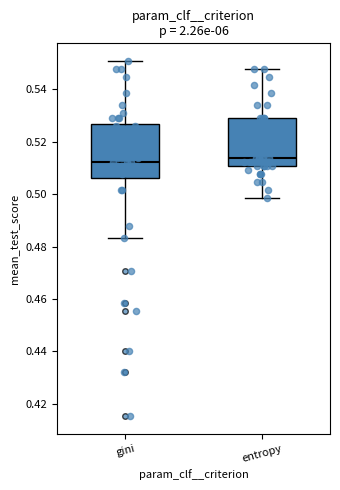

Reading left to right, read every box against the y-axis: the position of its median line, the range the box covers, and the ends of its whiskers. The values are not printed on the chart, so give them approximately, as read against the axis.

gini: median 0.512, box 0.506 to 0.526, whiskers 0.484 to 0.550
entropy: median 0.514, box 0.510 to 0.530, whiskers 0.498 to 0.548